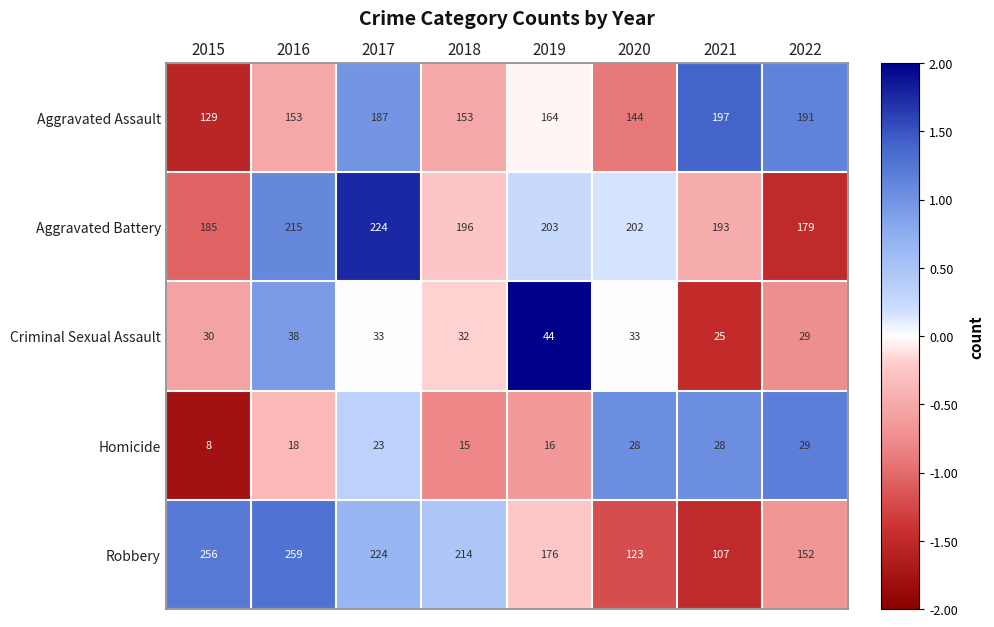

At which category is the sum across all series the highest?

2017